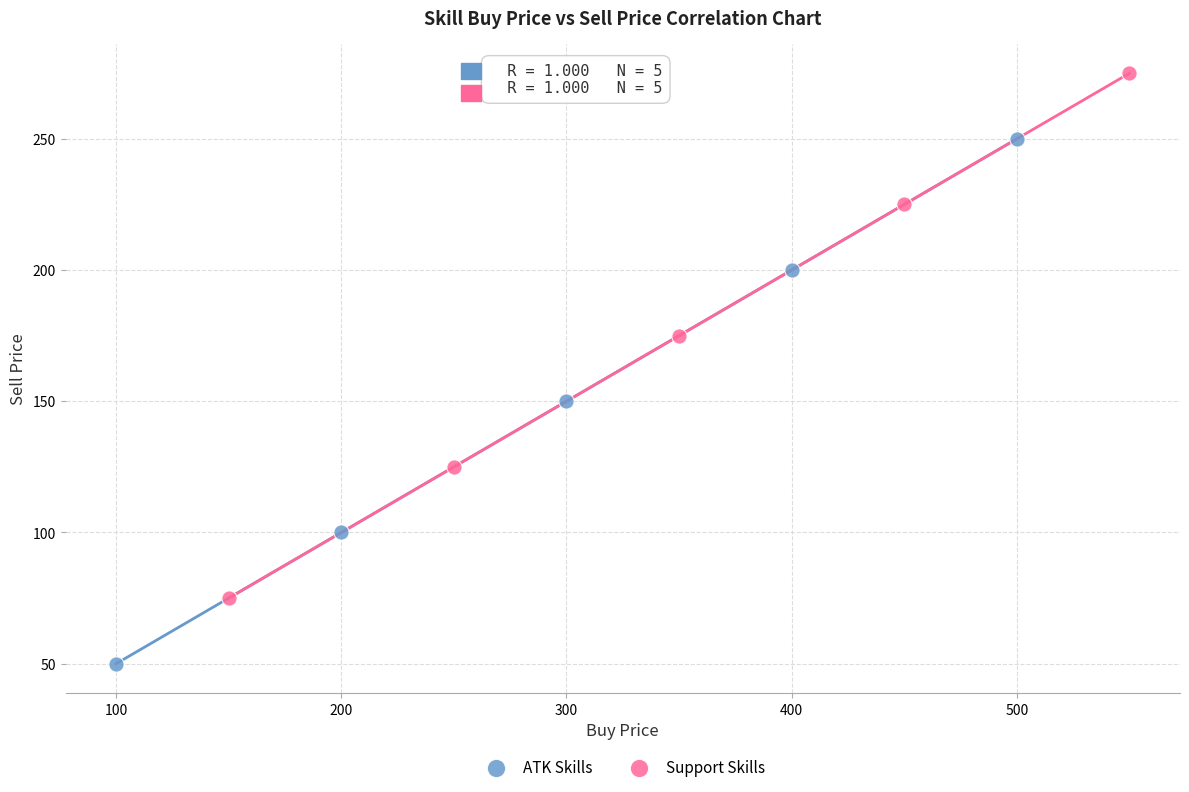

Which series contains the highest Y value?

Support Skills